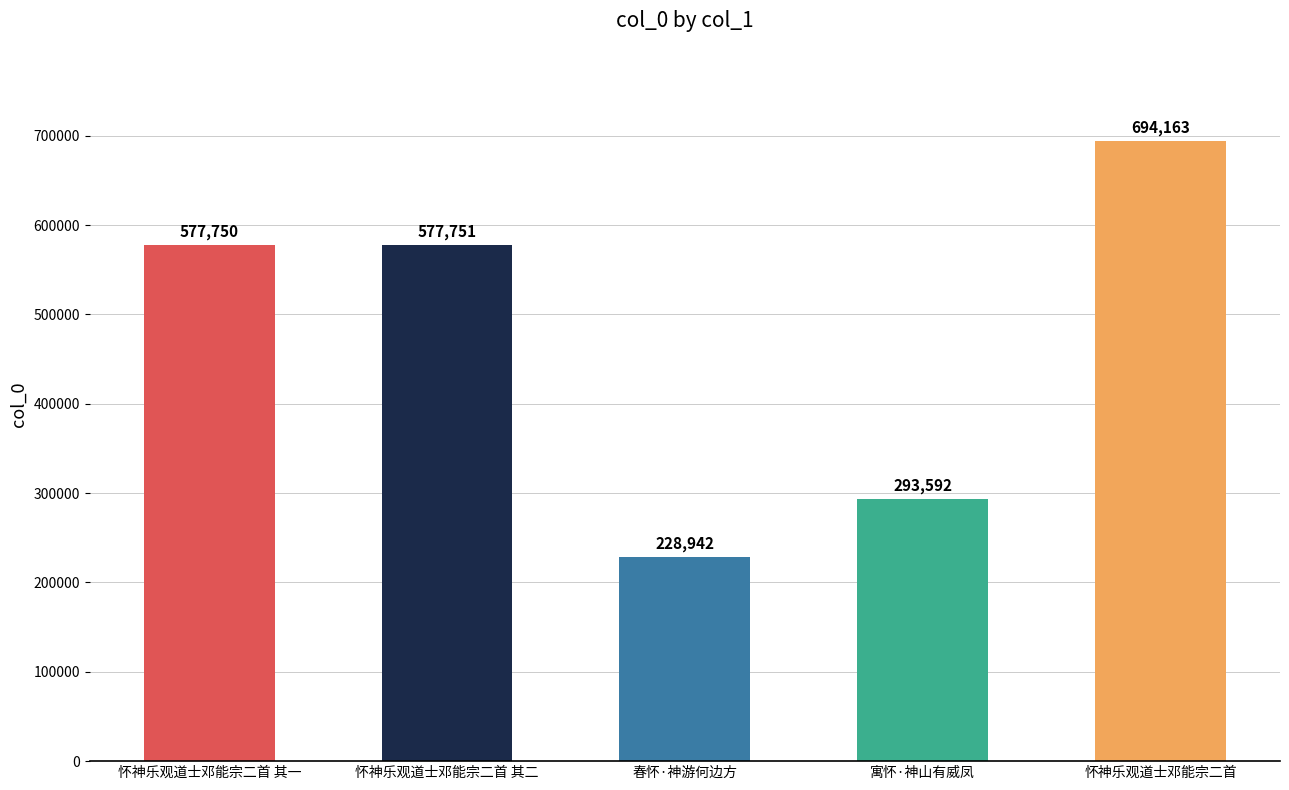

Between 春怀·神游何边方 and 怀神乐观道士邓能宗二首 其一, which is larger?

怀神乐观道士邓能宗二首 其一